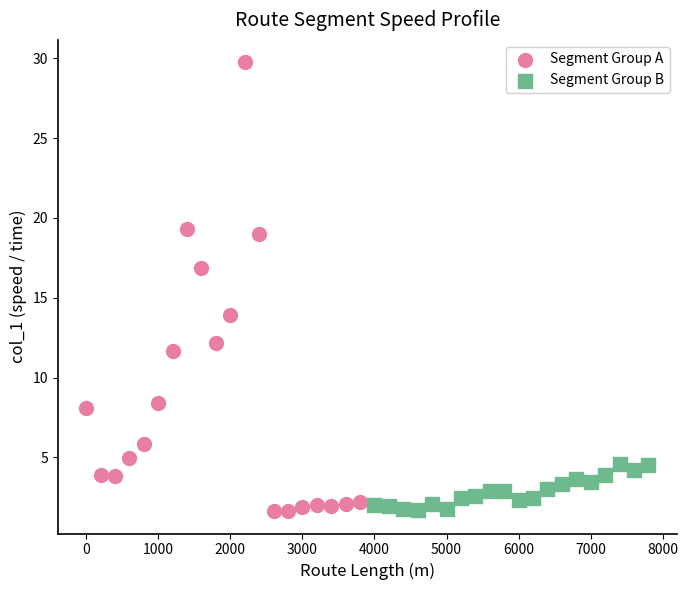

Which series reaches the maximum Y coordinate?

Segment Group A